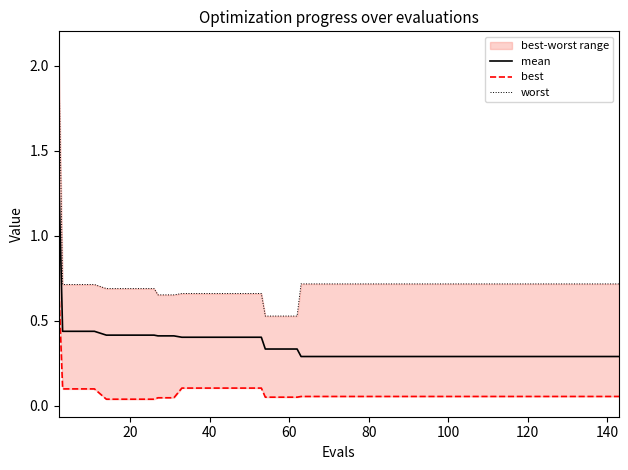

Is it true that worst equals 0.9 at 80?

False